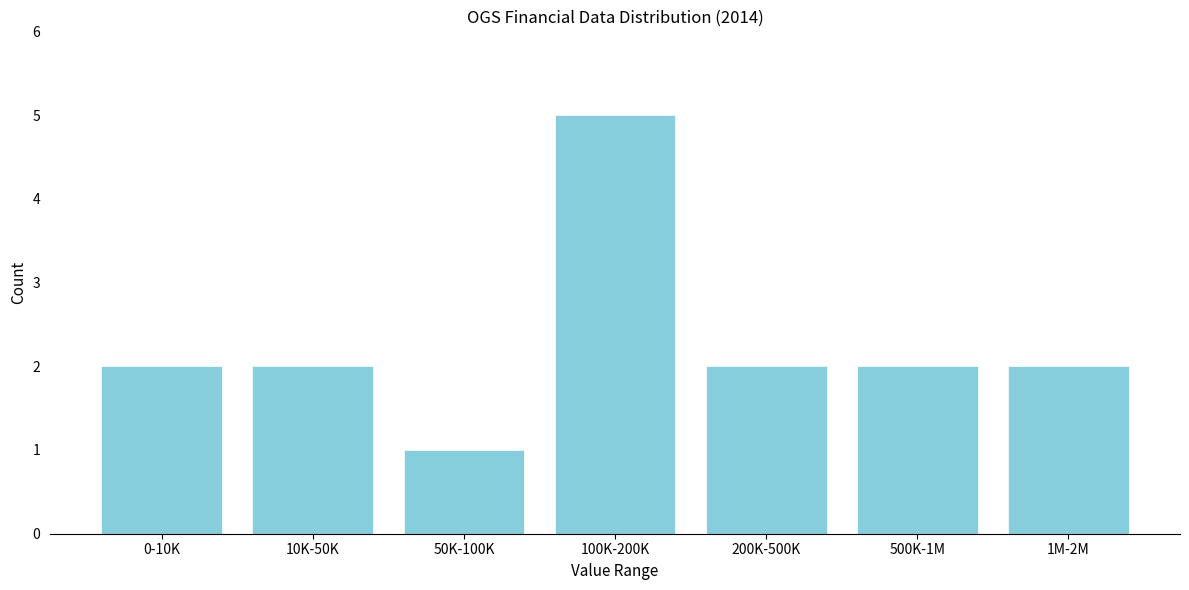

Reading left to right, list all the values displayed in this chart.

2	2	1	5	2	2	2